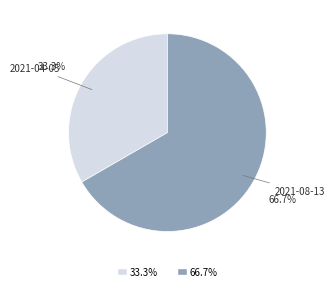

To the nearest percent, what is the difference between the largest and smallest slice percentages?

33%